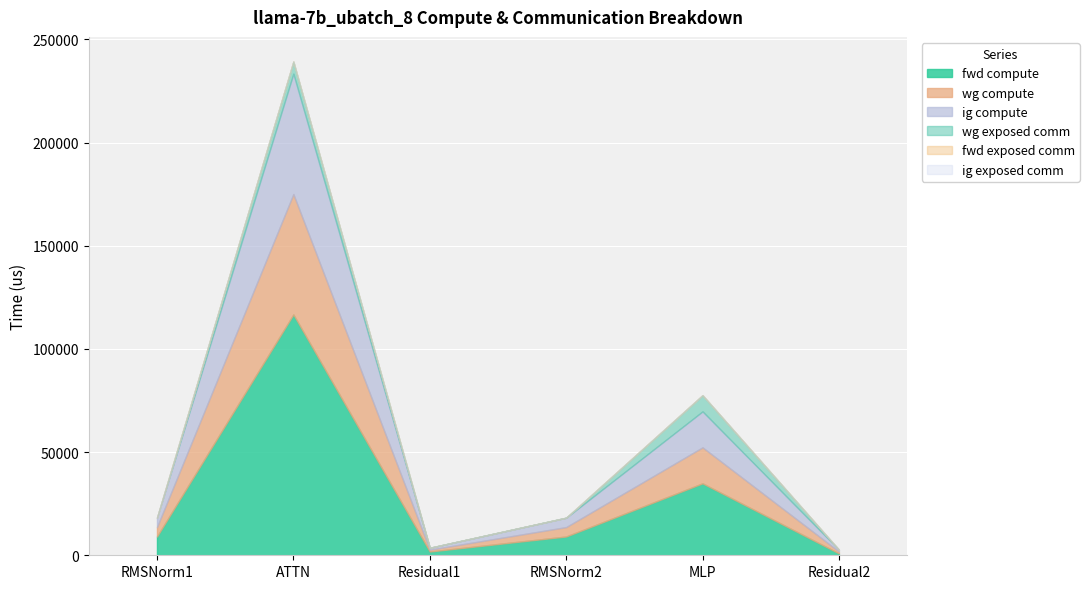

The value of ig compute at RMSNorm2 is 4552.9. True or false?

True